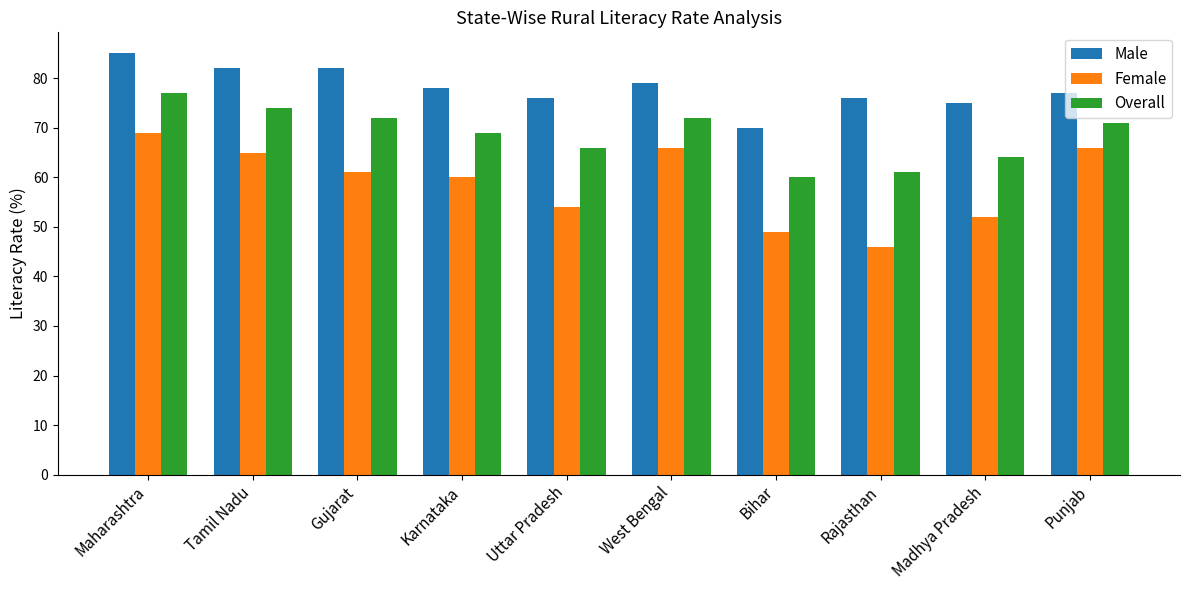

What position from the right is Bihar?

4